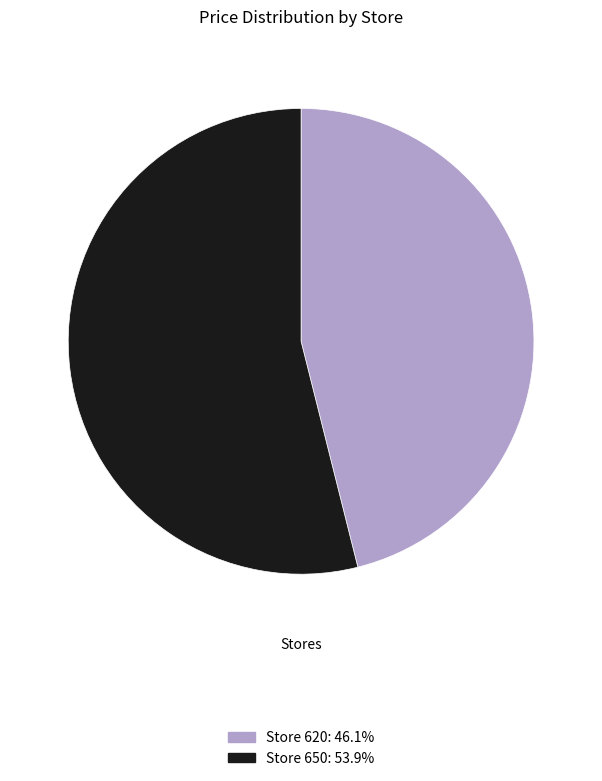

Is there any slice that represents more than half of the pie?

Yes